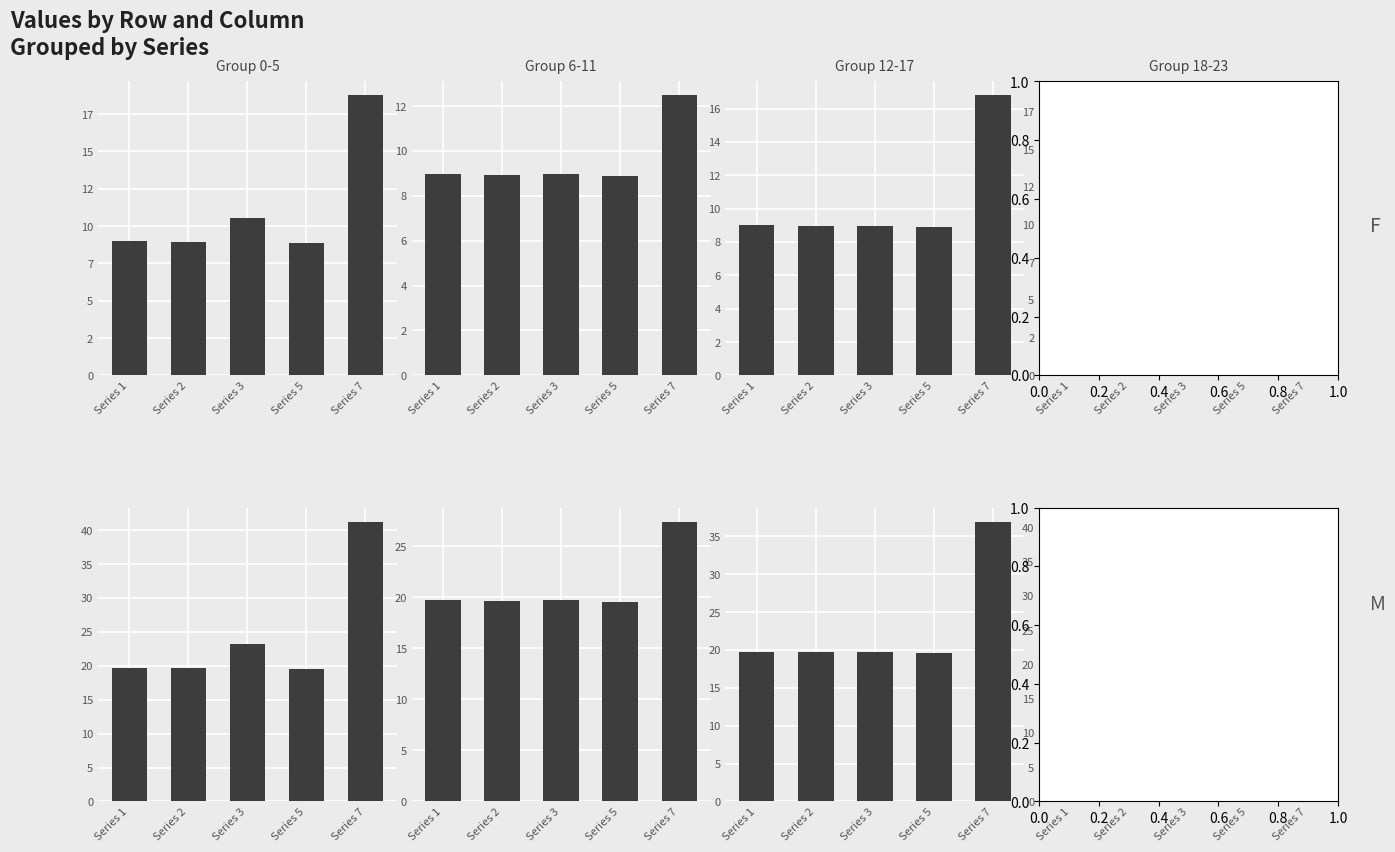

At Series 1, list the series in order from largest to smallest.

Group 12-17, Group 6-11, Group 18-23, Group 0-5